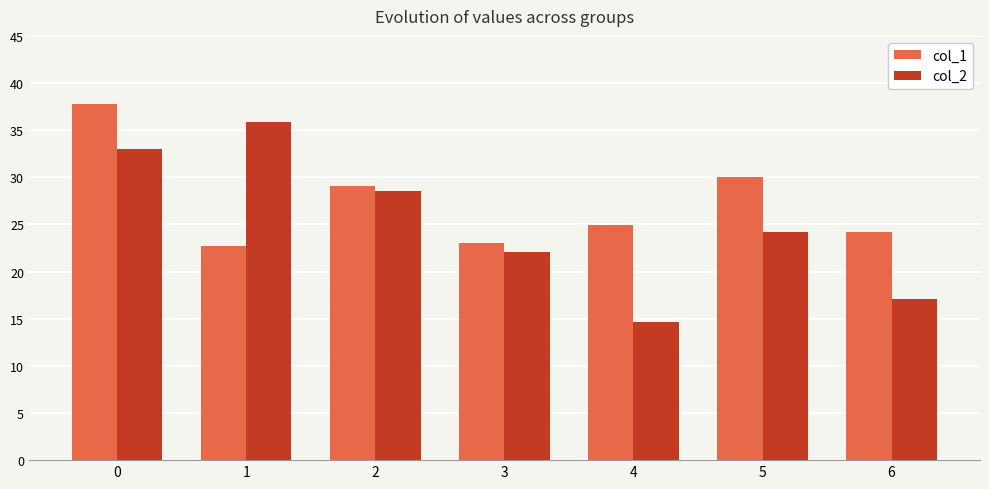

Which series changed the most between 1 and 3?

col_2